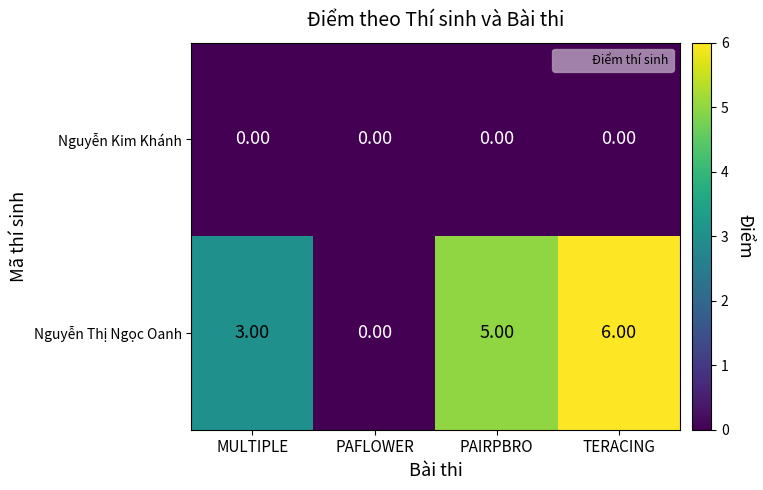

How many series are shown in this chart?

2